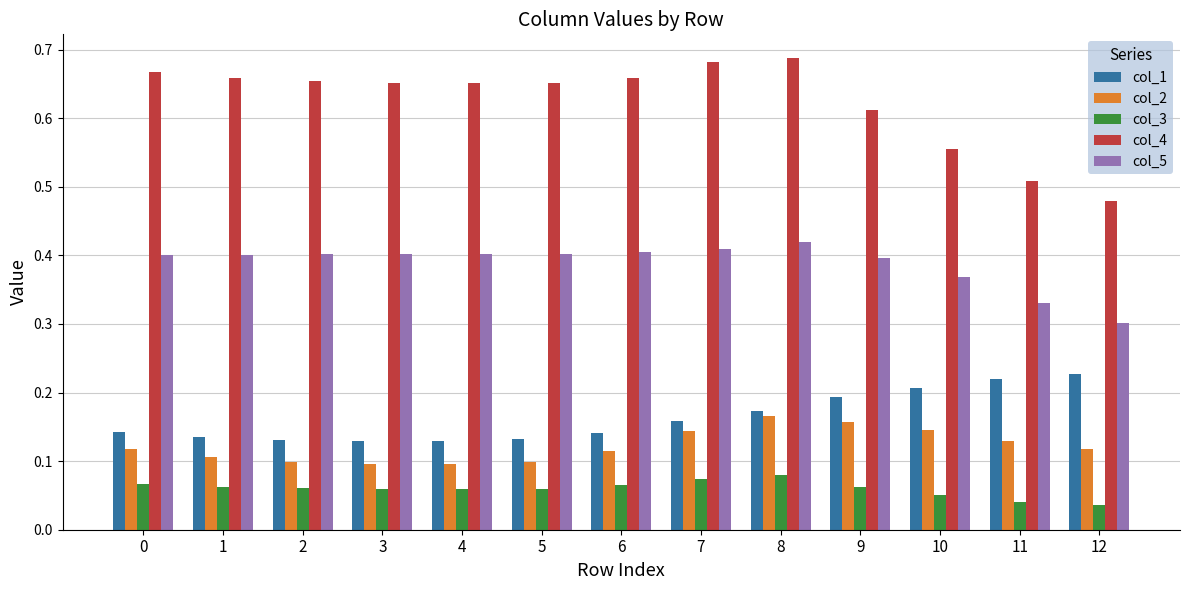

How many bars are there in each group?

5